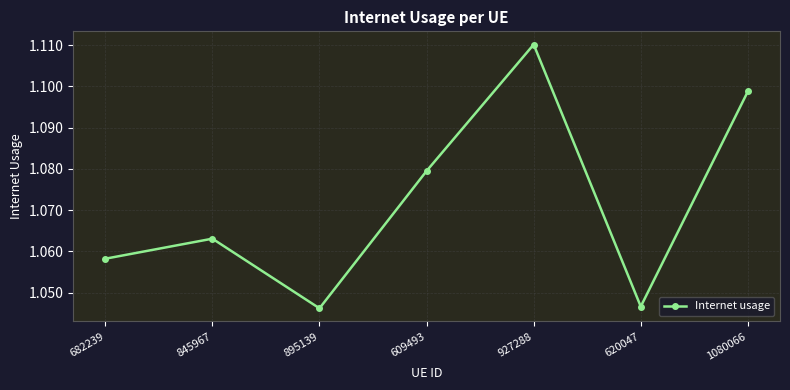

What is the sum of all values?

7.5